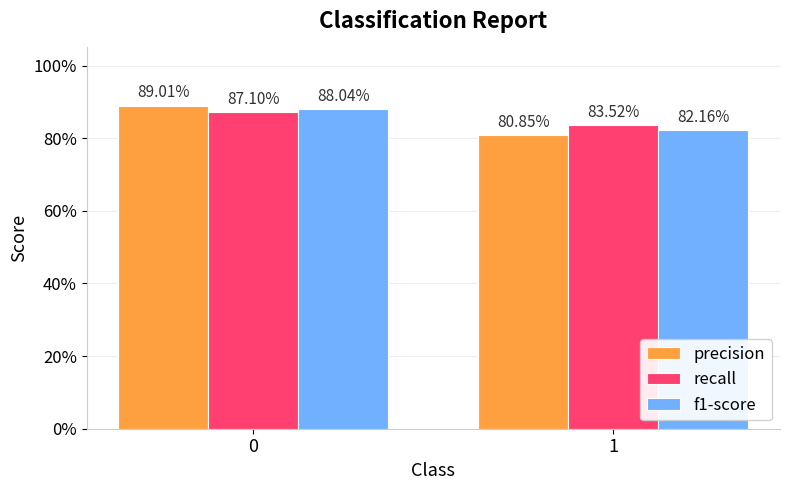

What is the difference between the maximum and minimum values in the precision series?

0.1